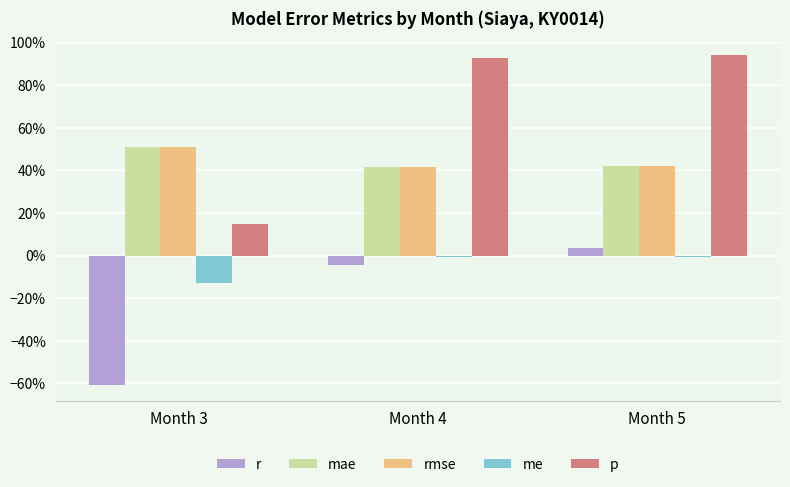

At which category is the sum across all series the highest?

Month 5